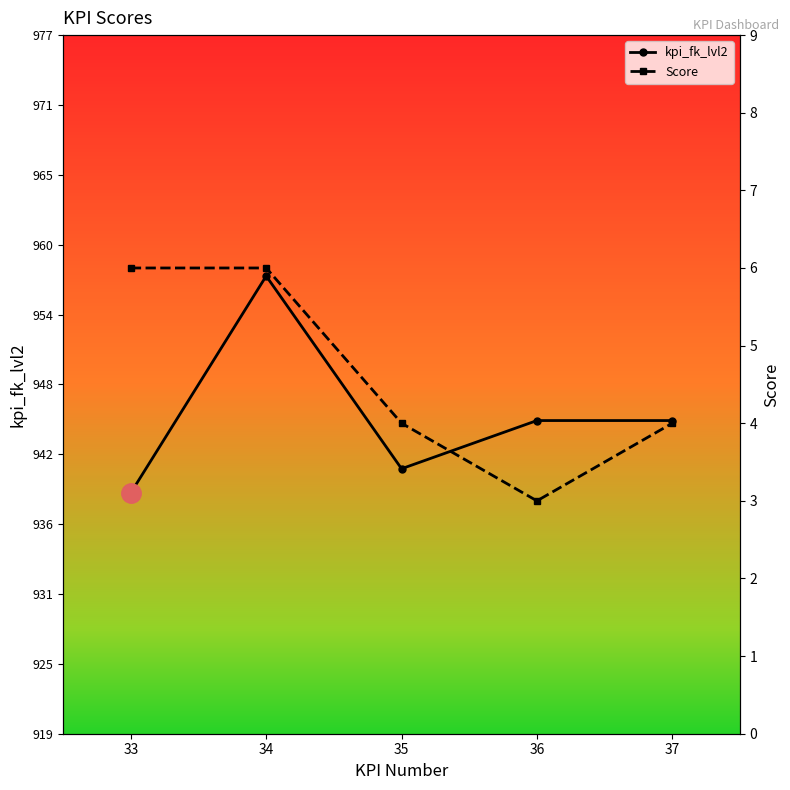

True or false: kpi_fk_lvl2 has more than 1 points higher than both neighbors.

False